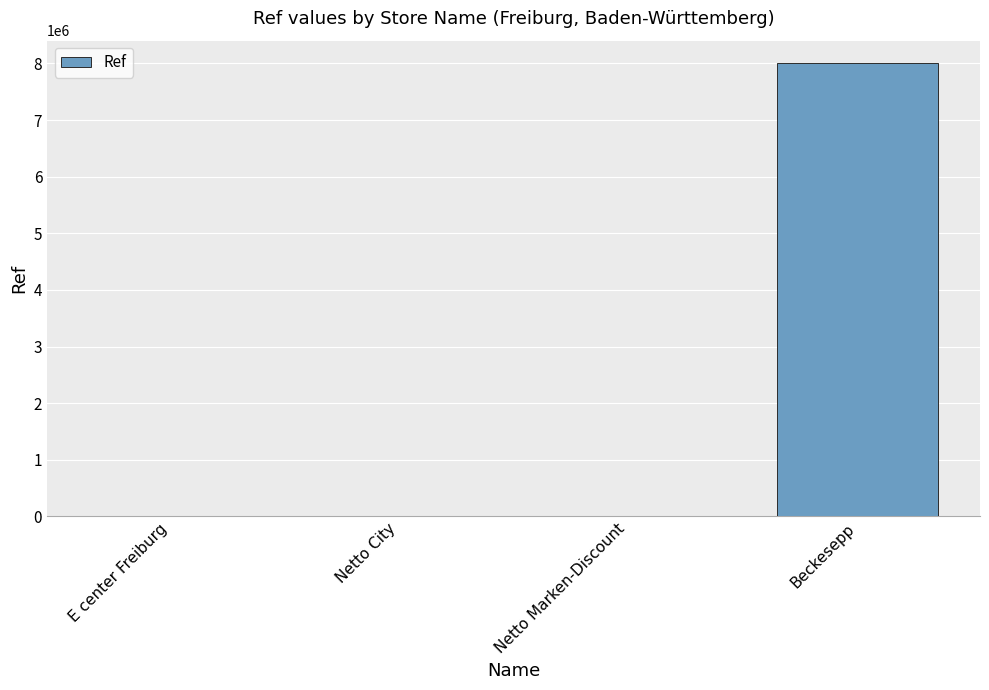

What is the maximum value shown in the chart?

8001950